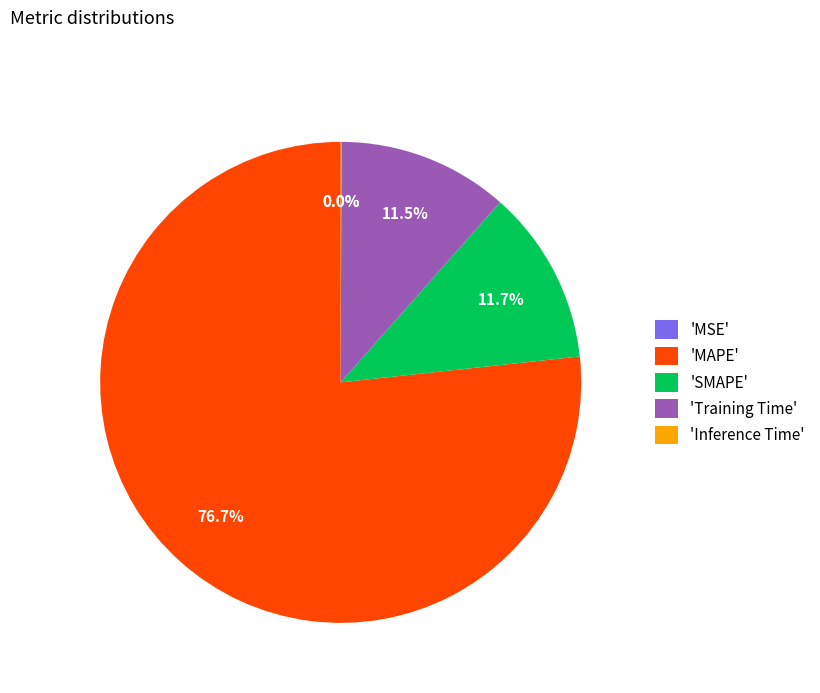

Is 'MAPE' the majority of the pie?

Yes